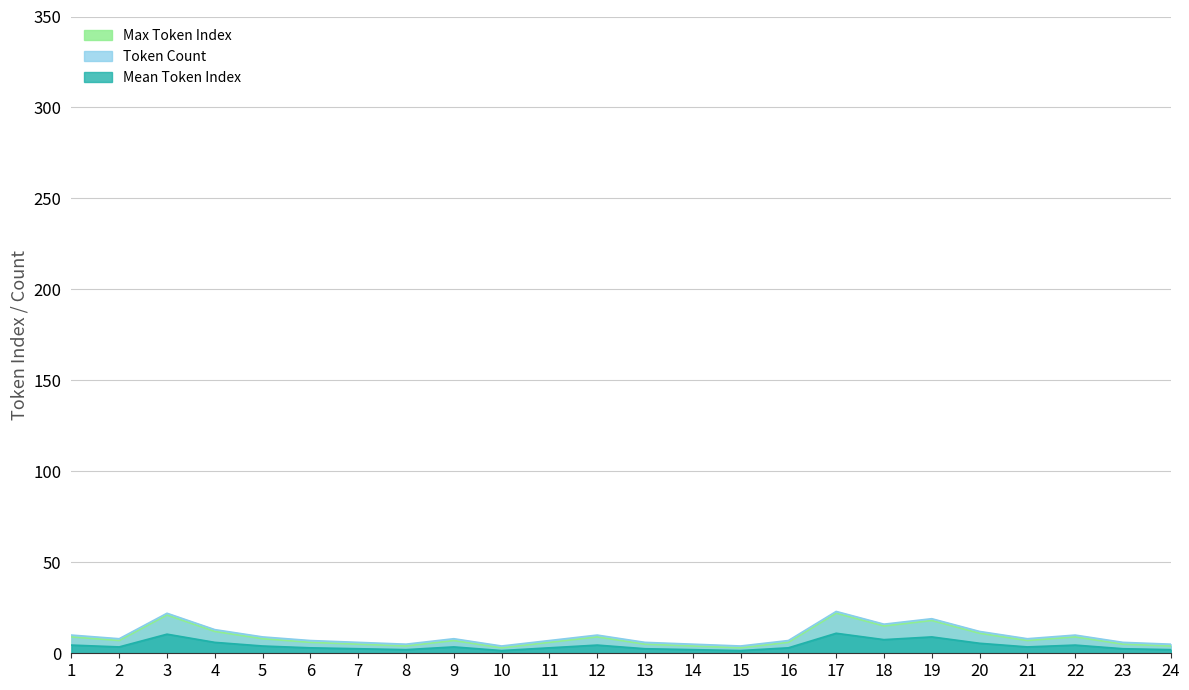

What is the smallest value displayed?

1.5